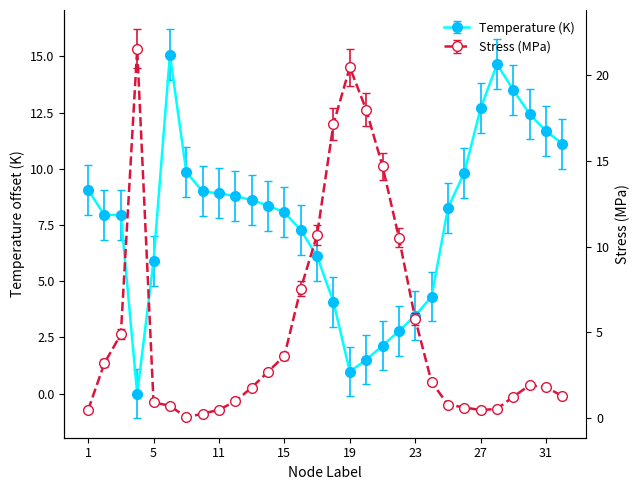

What are all the series names shown in the legend?

Temperature, Stress_MPa